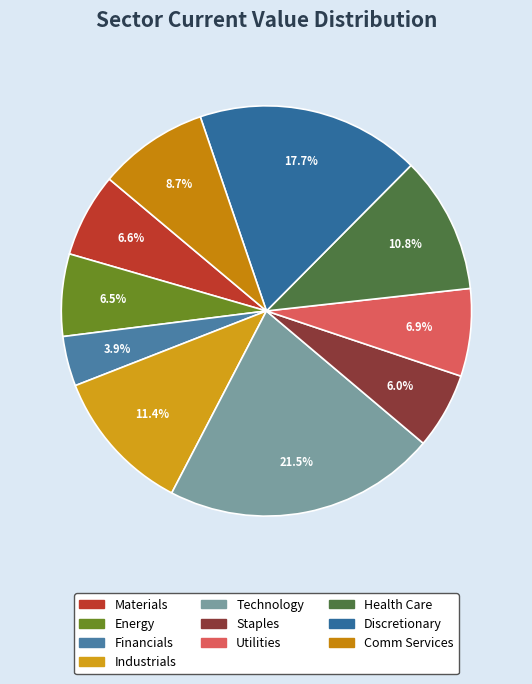

Does Discretionary account for over 50% of the chart?

No